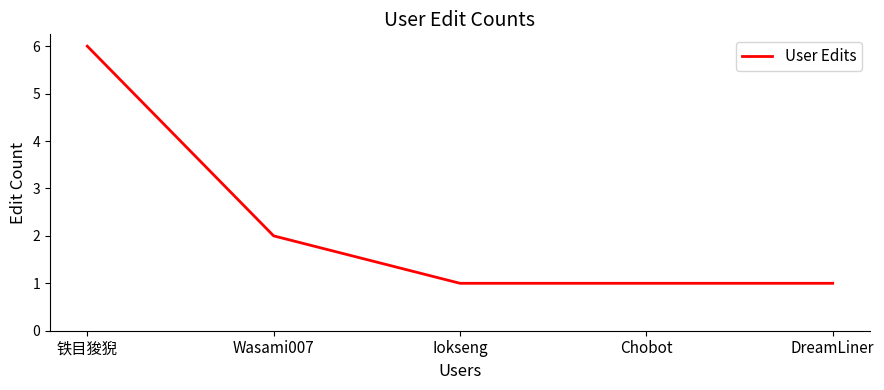

Which category has the highest value across all series?

铁目狻猊